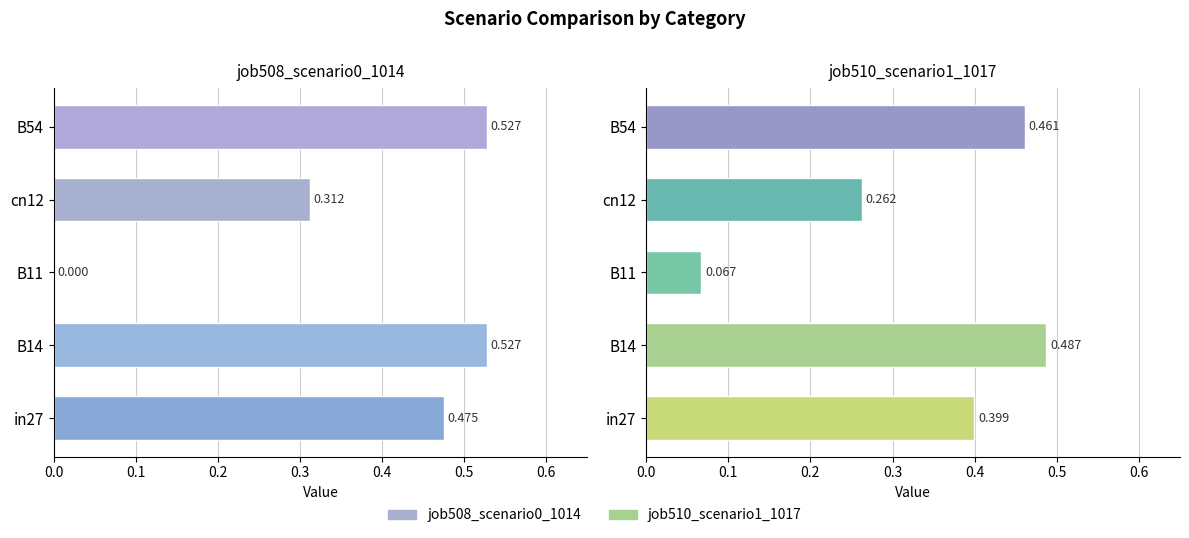

Which category has the highest value in the job508_scenario0_1014 series?

B14